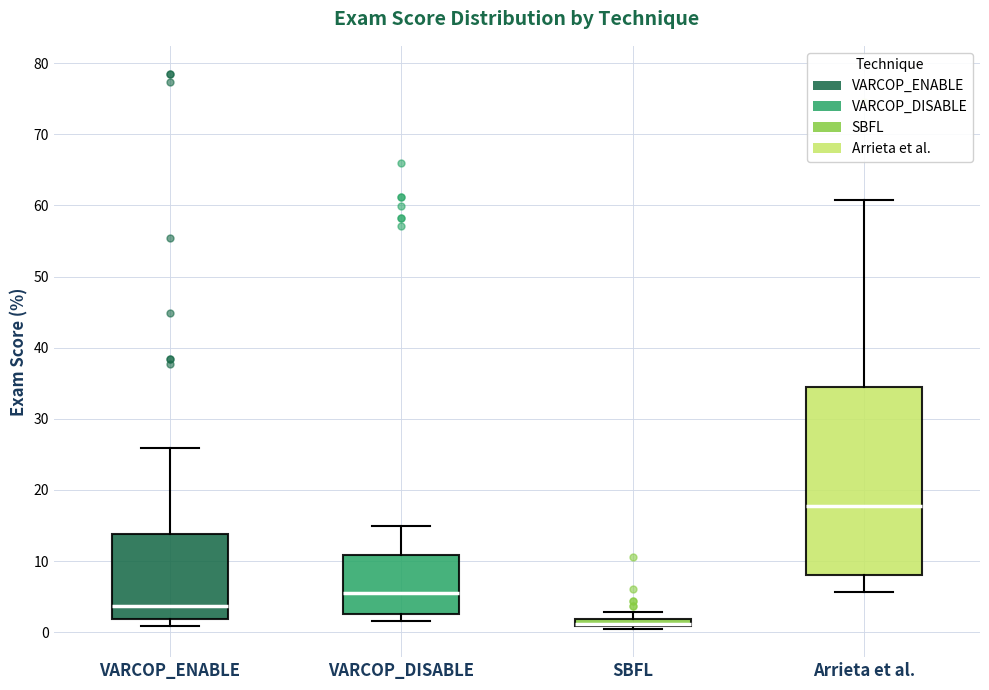

Where does the upper whisker of the box for VARCOP_DISABLE end on the y-axis? The values are not printed on the chart, so give them approximately, as read against the axis.

15